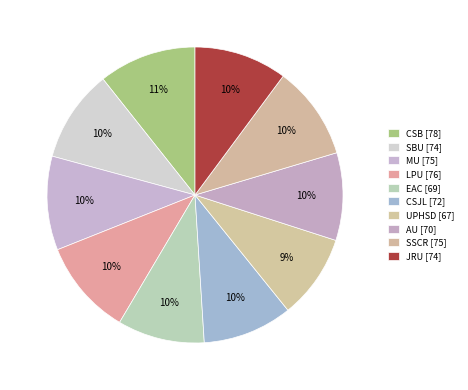

Count the number of slices in the pie.

10